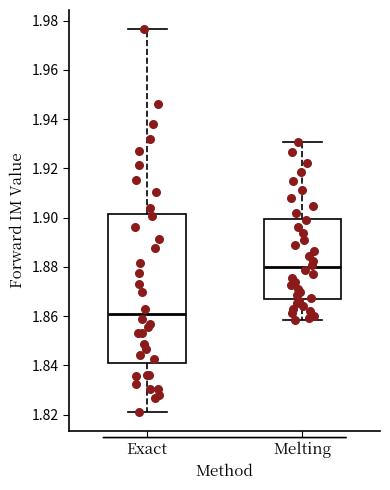

Reading left to right, transcribe this box plot: for each box, give where its median line is, the range the box spans, and where its two whiskers end, as read against the y-axis. The values are not printed on the chart, so give them approximately, as read against the axis.

Exact: median 1.860, box 1.840 to 1.902, whiskers 1.822 to 1.976
Melting: median 1.880, box 1.868 to 1.900, whiskers 1.858 to 1.930